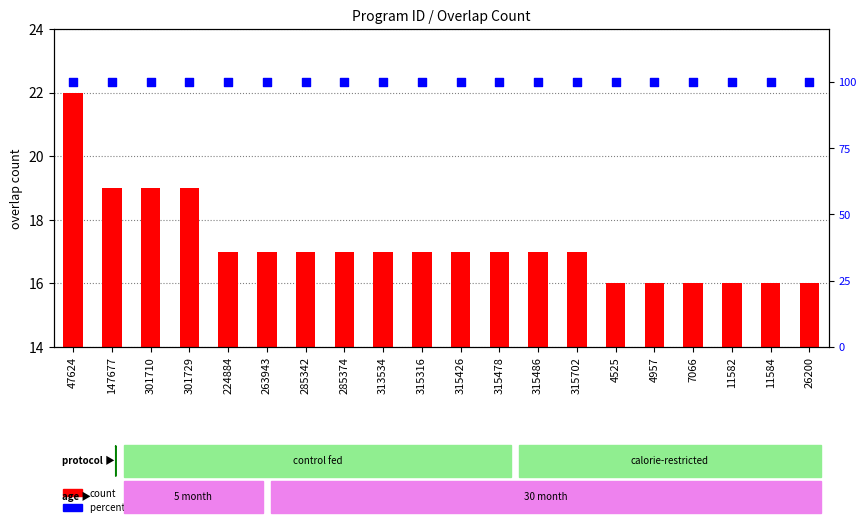

What are all the series names shown in the legend?

count, percentile rank within the sample